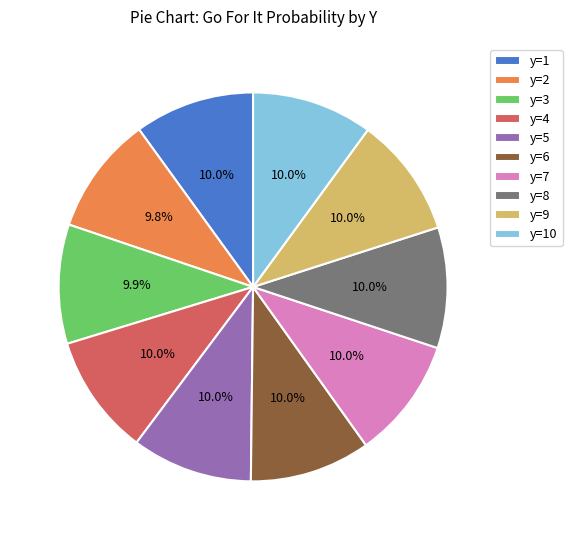

Combined, what portion of the pie is y=4 and y=8?

20.1%